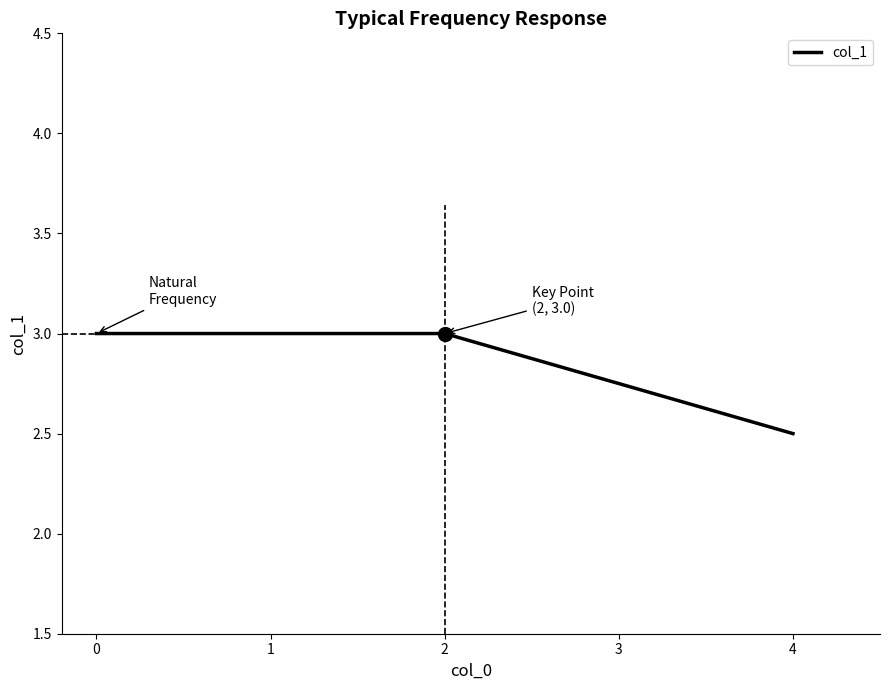

How many categories are shown in the chart?

4